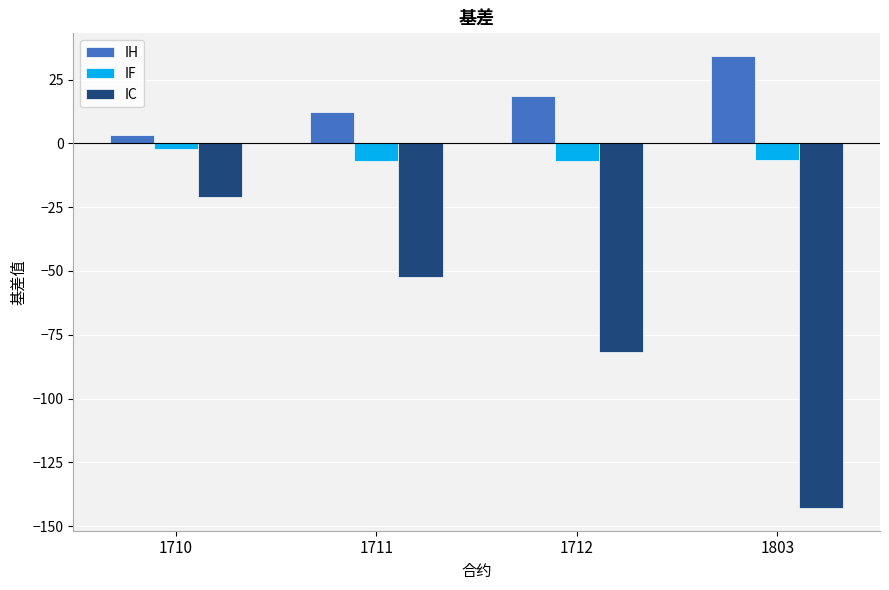

How many groups of bars are there?

4